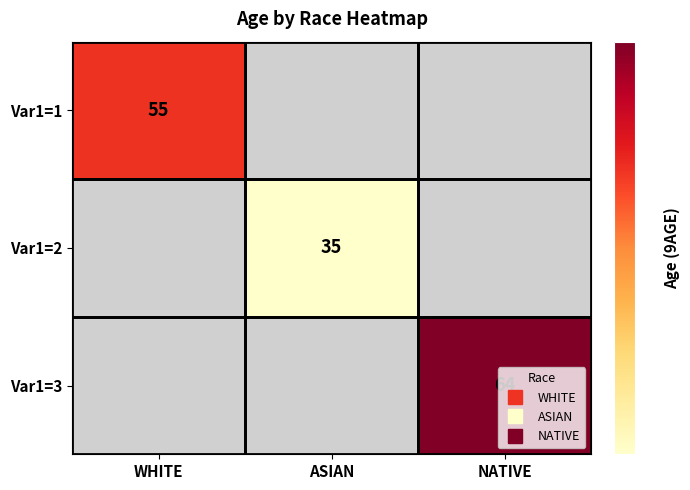

At which label does Var1=1 reach its minimum?

WHITE